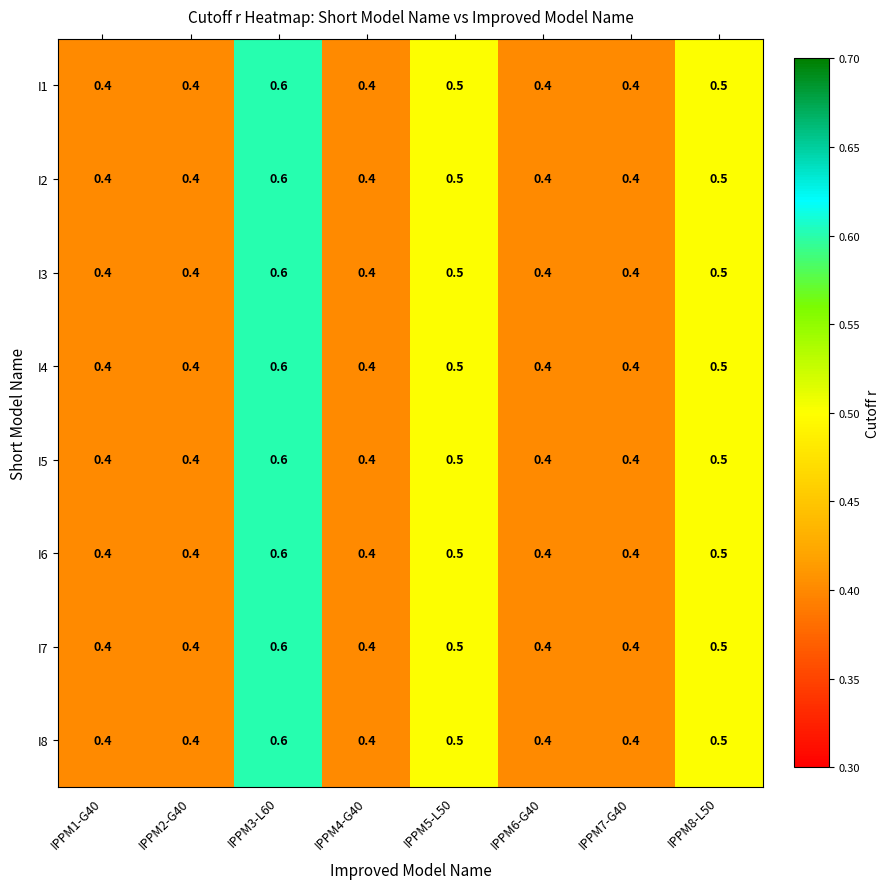

What is the average value of the I5 series?

0.5